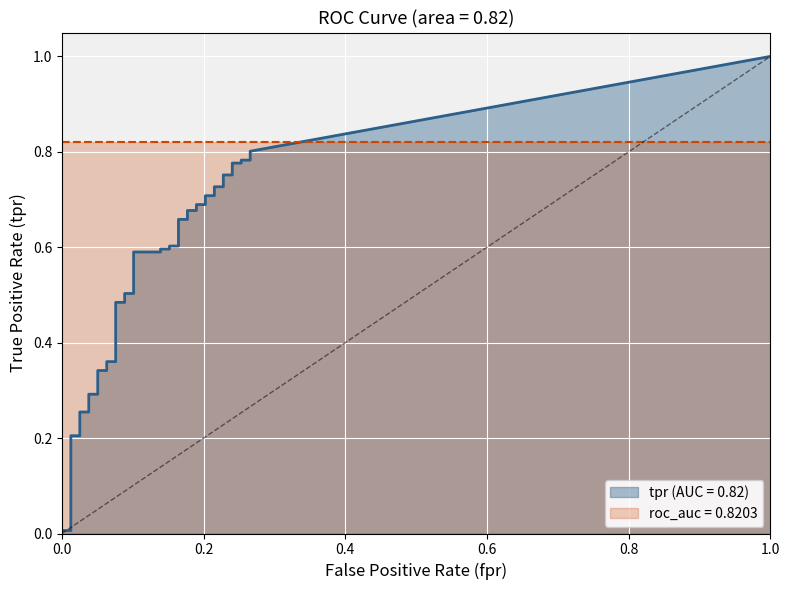

What is the maximum value shown in the chart?

1.0